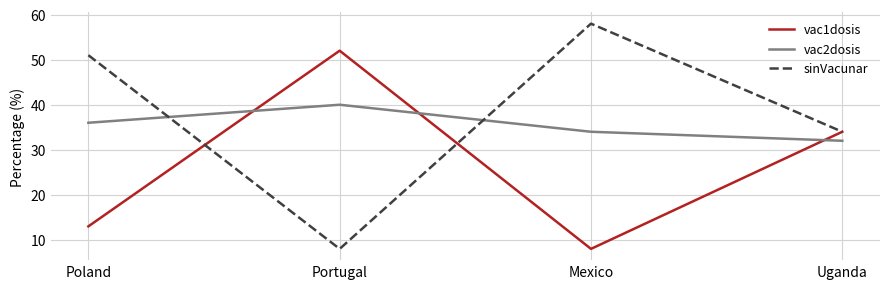

At how many categories does at least one series exceed 46?

3